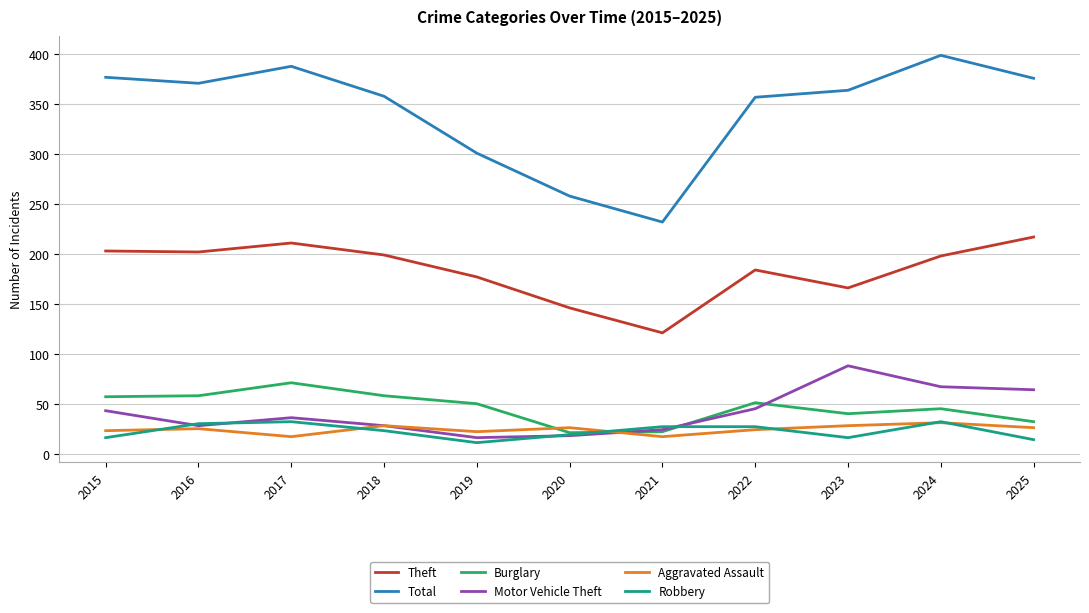

What is the difference between the maximum and minimum values in the Theft series?

96